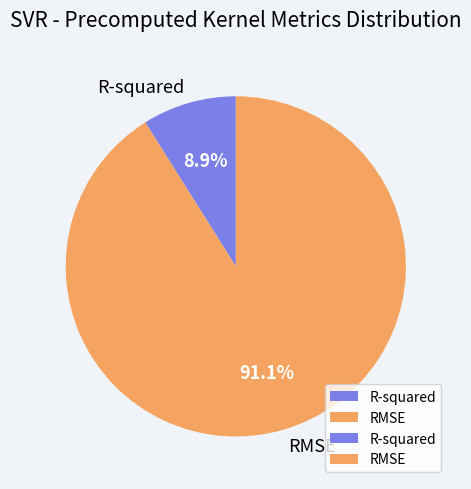

Is the sum of R-squared and RMSE greater than half?

Yes